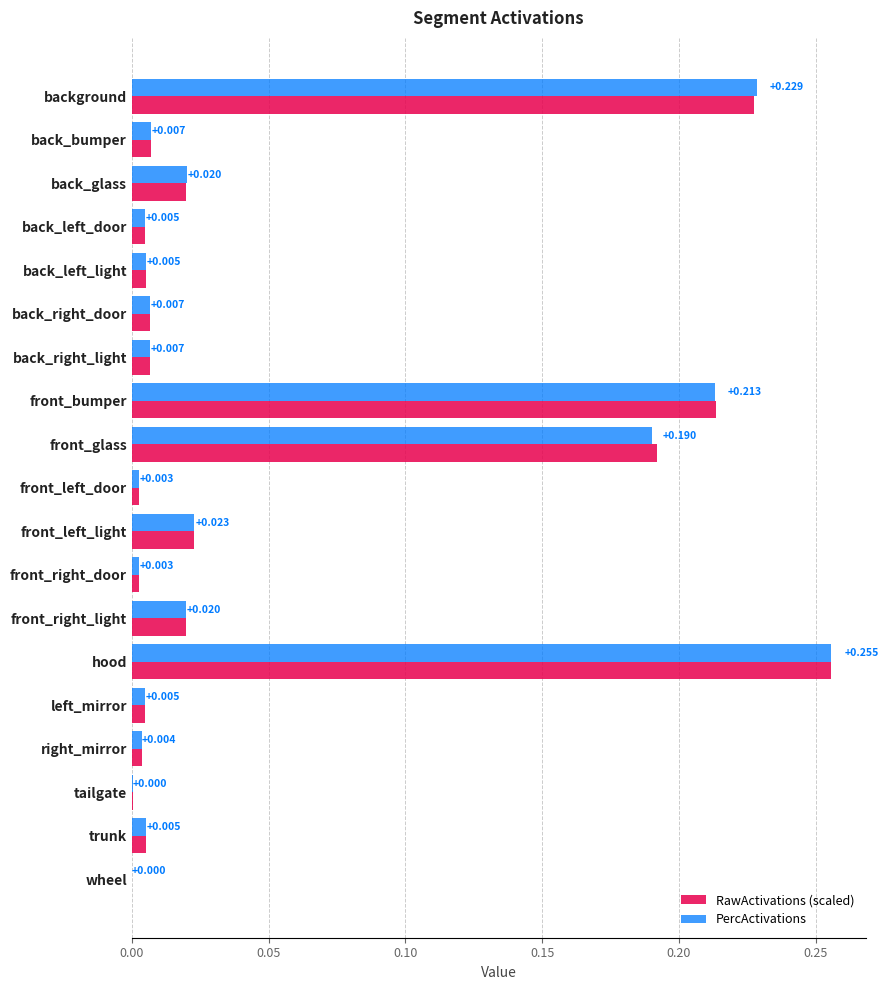

Which category has the highest value in the RawActivations (scaled) series?

hood